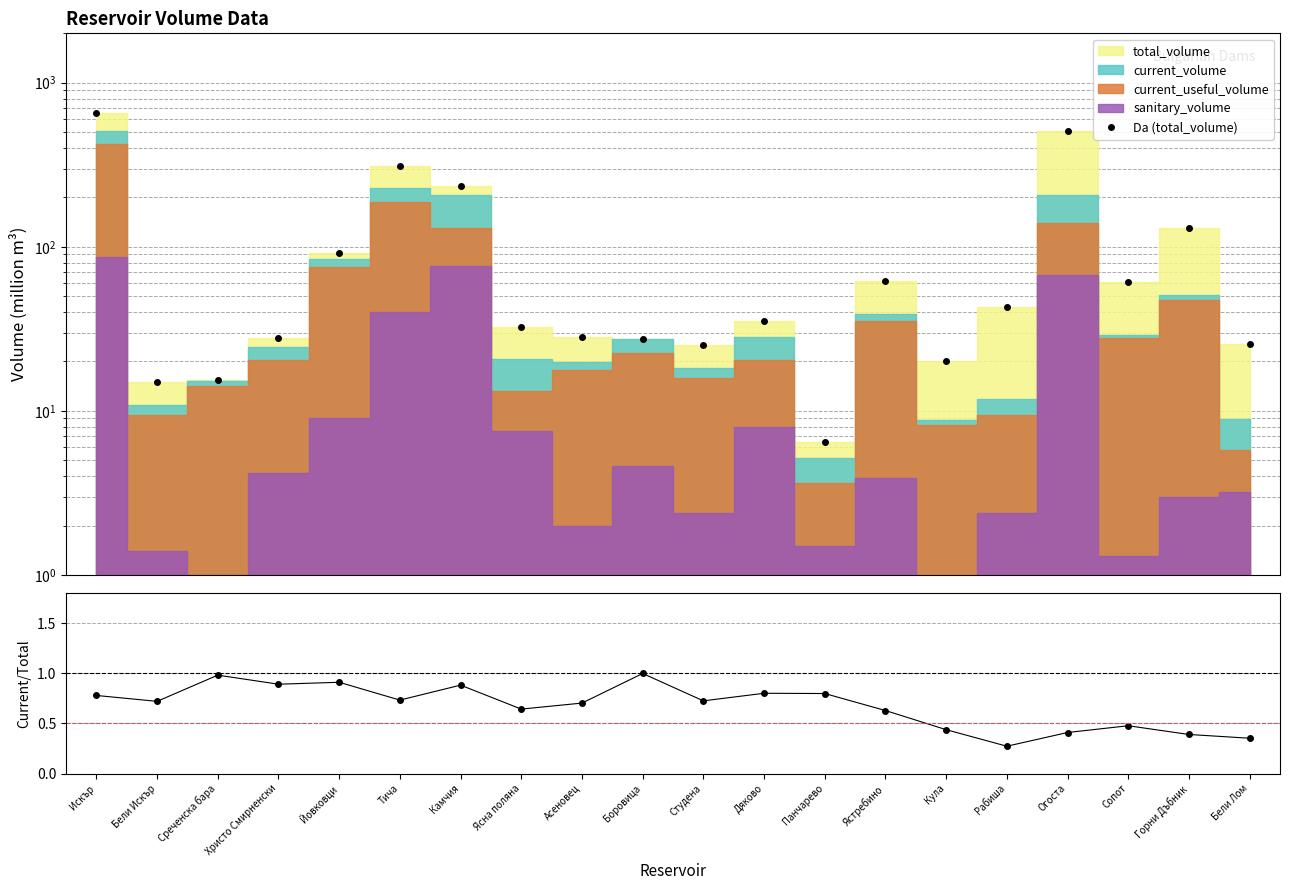

True or false: current/total and Da (total_volume) intersect in this chart.

False